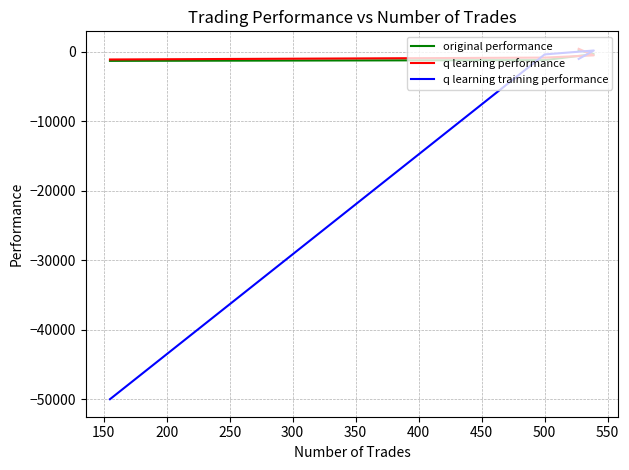

Between 100 and 200, which is larger?

100